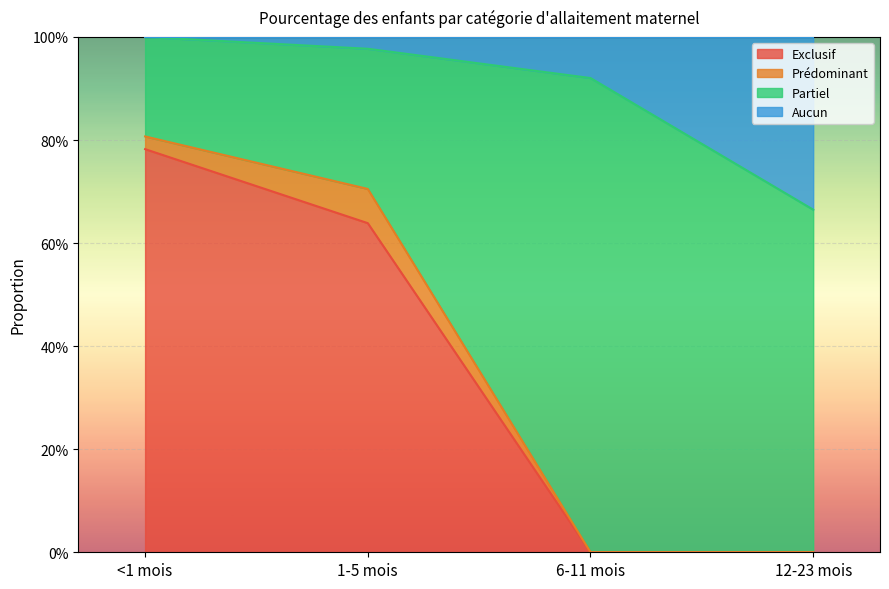

Where is Exclusif nearest to the value 0?

6-11 mois